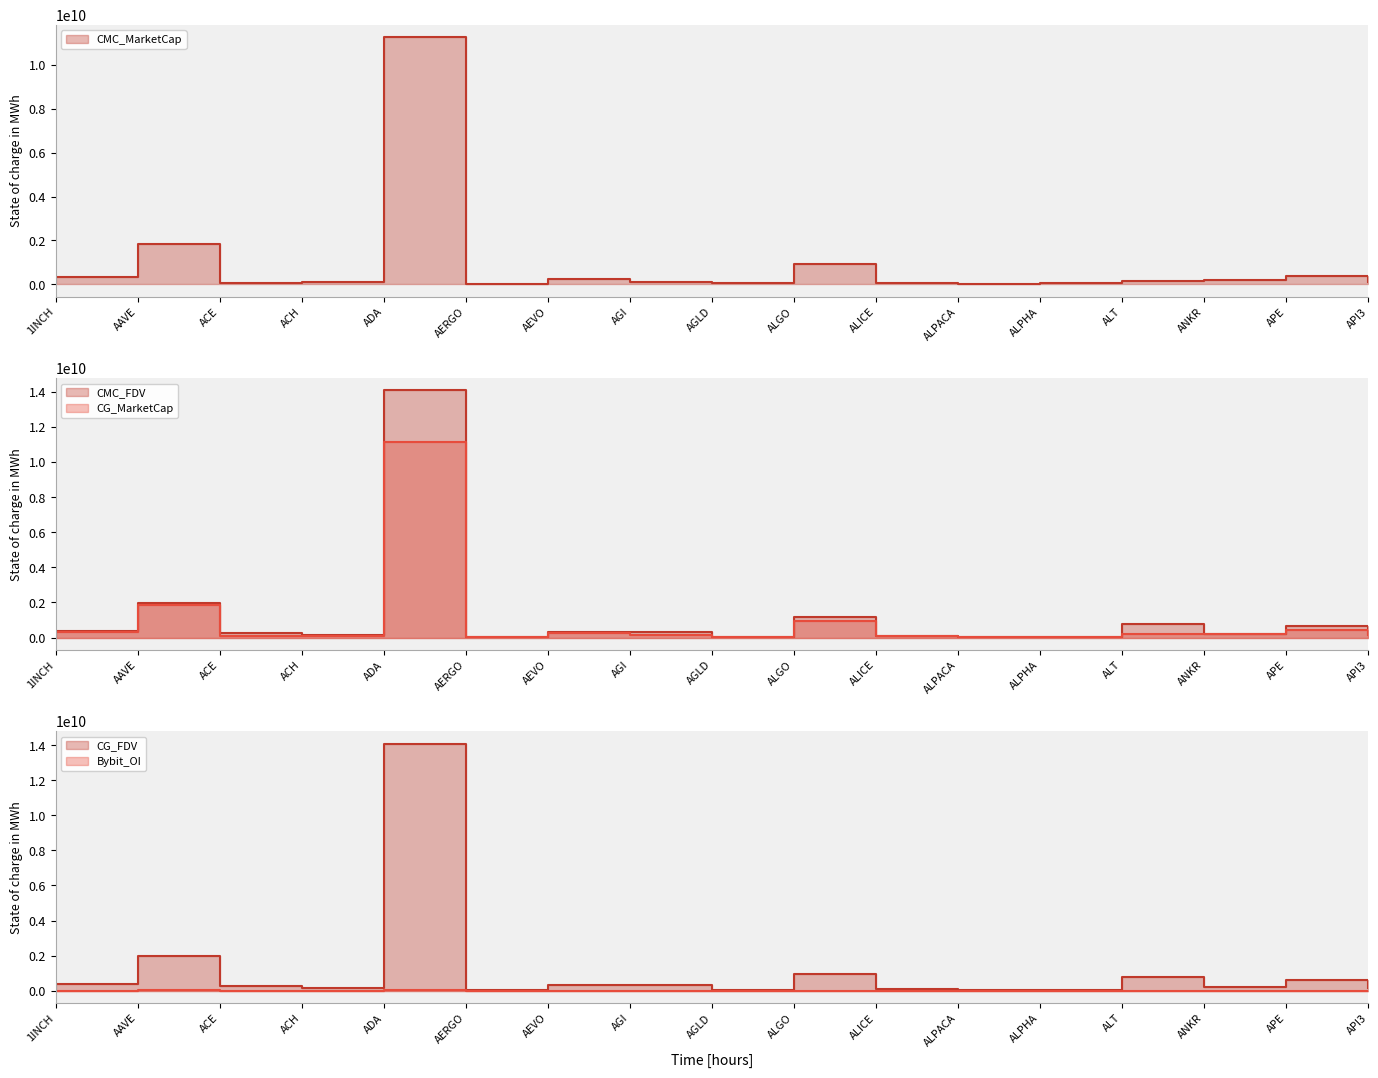

Reading right to left, transcribe all the data shown in this chart.

CMC_MarketCap: API3=108736873.6	APE=383309809.8	ANKR=216554769.8	ALT=170517154.6	ALPHA=45165225.7	ALPACA=24732041.8	ALICE=59707419.8	ALGO=942665561.3	AGLD=51850665.1	AGI=101012364.1	AEVO=259722554.0	AERGO=36544097.6	ADA=11261194777.8	ACH=130153655.3	ACE=68520179.4	AAVE=1842553071.7	1INCH=316013485.0
CMC_FDV: API3=176404387.7	APE=633679038.3	ANKR=216554769.8	ALT=763803473.4	ALPHA=50407618.0	ALPACA=30809677.3	ALICE=87917080.8	ALGO=1145738597.6	AGLD=51850665.1	AGI=328677762.9	AEVO=298401031.5	AERGO=41060783.8	ADA=14091899424.0	ACH=160824014.5	ACE=282146017.2	AAVE=1974751650.8	1INCH=377004393.0
CG_MarketCap: API3=146692653.0	APE=428067938.0	ANKR=216729007.0	ALT=176457402.0	ALPHA=45177331.0	ALPACA=24717172.0	ALICE=80882325.0	ALGO=943429419.0	AGLD=51913494.0	AGI=116631817.0	AEVO=260203629.0	AERGO=36376318.0	ADA=11168745137.0	ACH=79591083.0	ACE=68526365.0	AAVE=1844335373.0	1INCH=316250825.0
CG_FDV: API3=176741394.0	APE=634508535.0	ANKR=216729007.0	ALT=763747095.0	ALPHA=50421128.0	ALPACA=24717172.0	ALICE=87836010.0	ALGO=943429429.0	AGLD=51913494.0	AGI=330068507.0	AEVO=298953749.0	AERGO=40872268.0	ADA=14095783483.0	ACH=160995261.0	ACE=280842921.0	AAVE=1976663284.0	1INCH=377287539.0
Bybit_OI: API3=1497571.0	APE=8082073.0	ANKR=2951108.0	ALT=3433486.0	ALPHA=894390.0	ALPACA=2050982.0	ALICE=1766292.0	ALGO=5218645.0	AGLD=1003044.0	AGI=5202729.0	AEVO=4202961.0	AERGO=608889.0	ADA=39823202.0	ACH=1314687.0	ACE=1392083.0	AAVE=27704910.0	1INCH=5621624.0